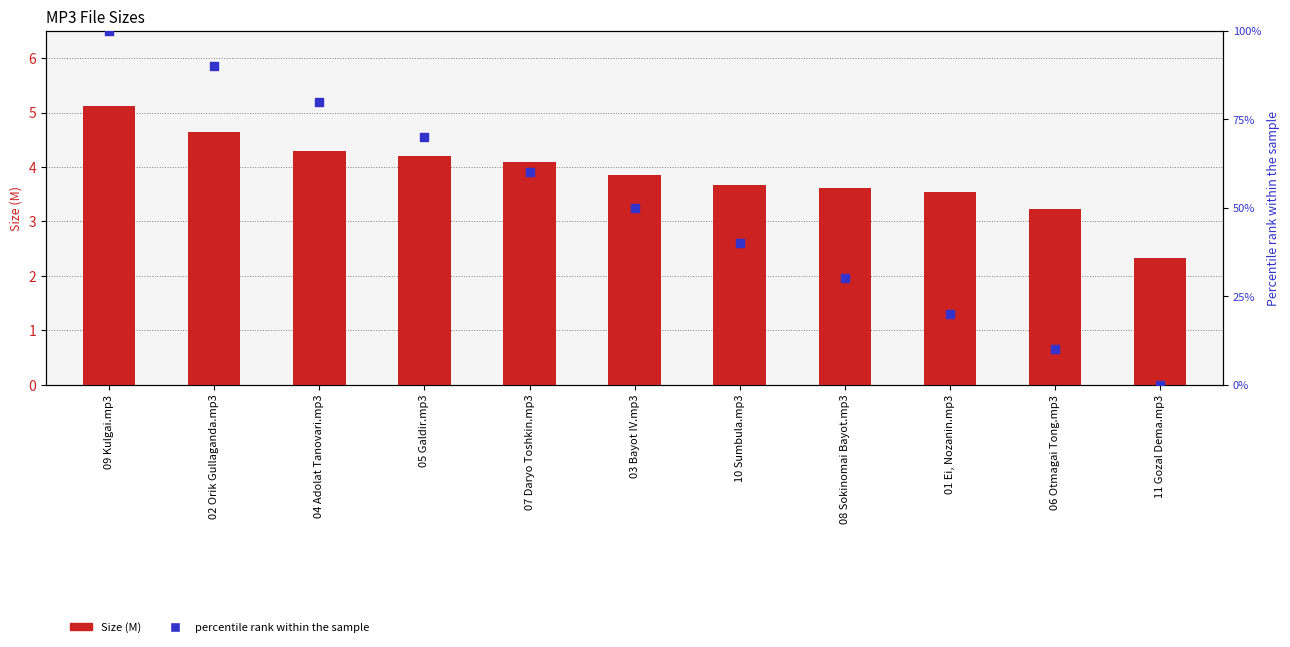

What is the total value across all series at 03 Bayot IV.mp3?

53.9